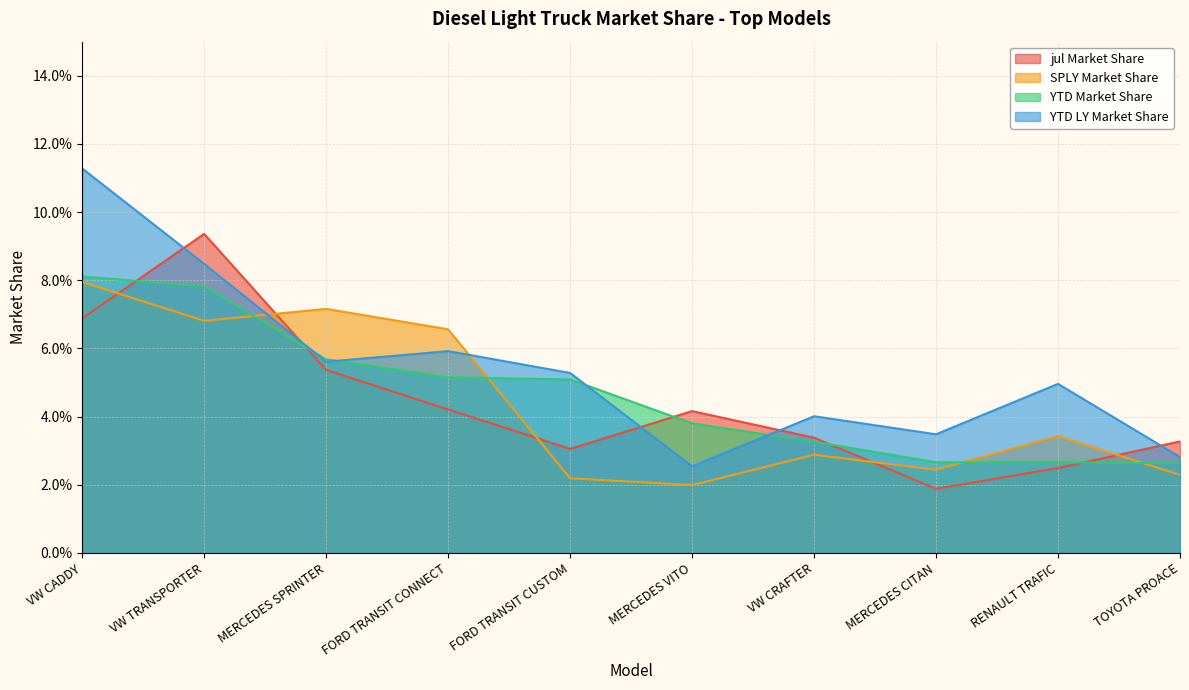

At how many categories does at least one series exceed 0?

10